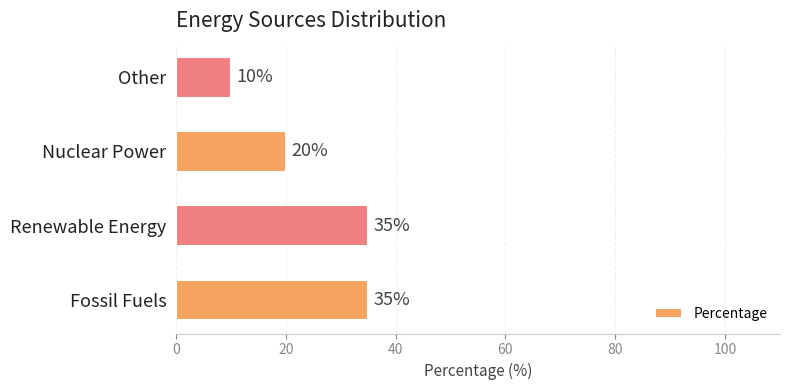

True or false: the data shows 35 at Fossil Fuels.

True